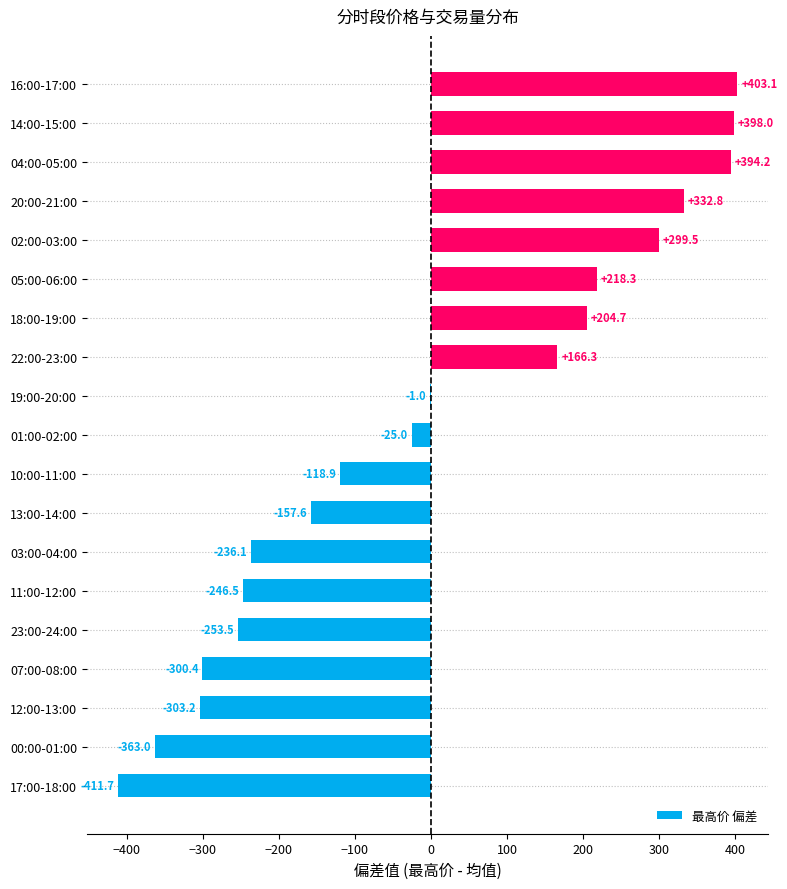

Read the value at 10:00-11:00.

-118.9